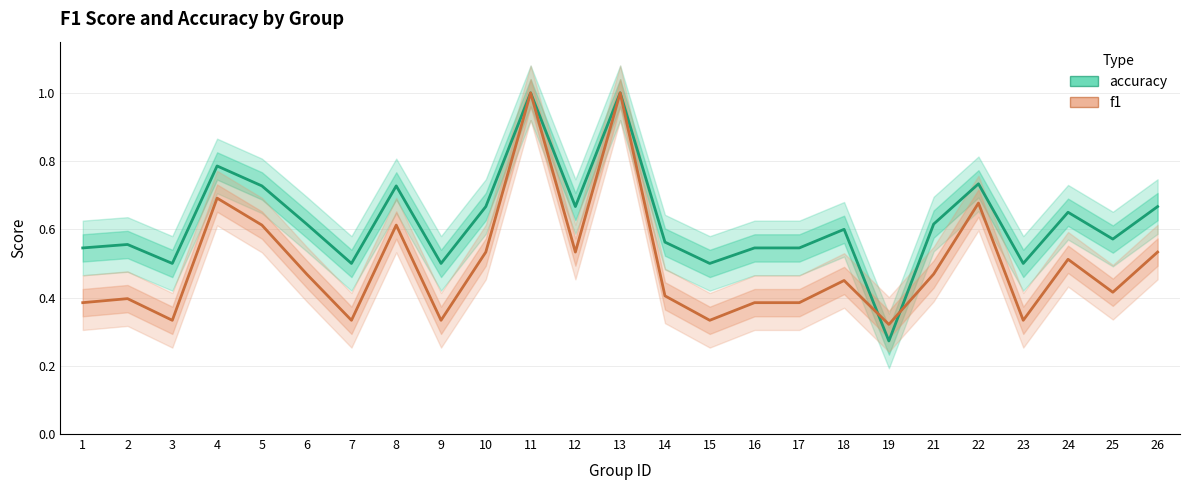

At which label does accuracy reach its peak?

11